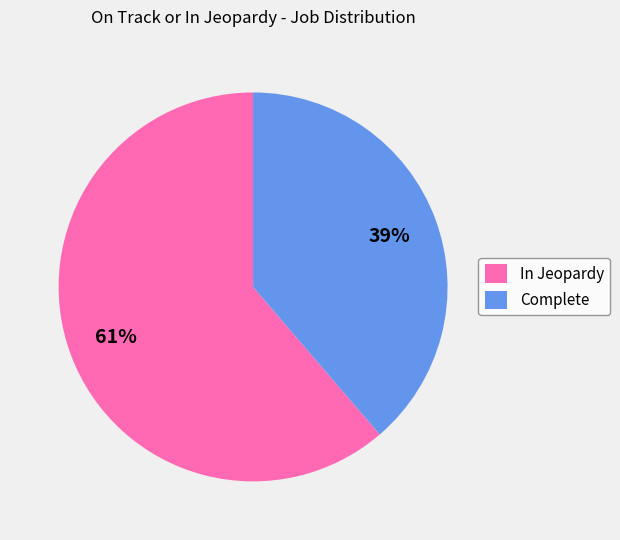

Which category has the smallest portion of the pie?

Complete